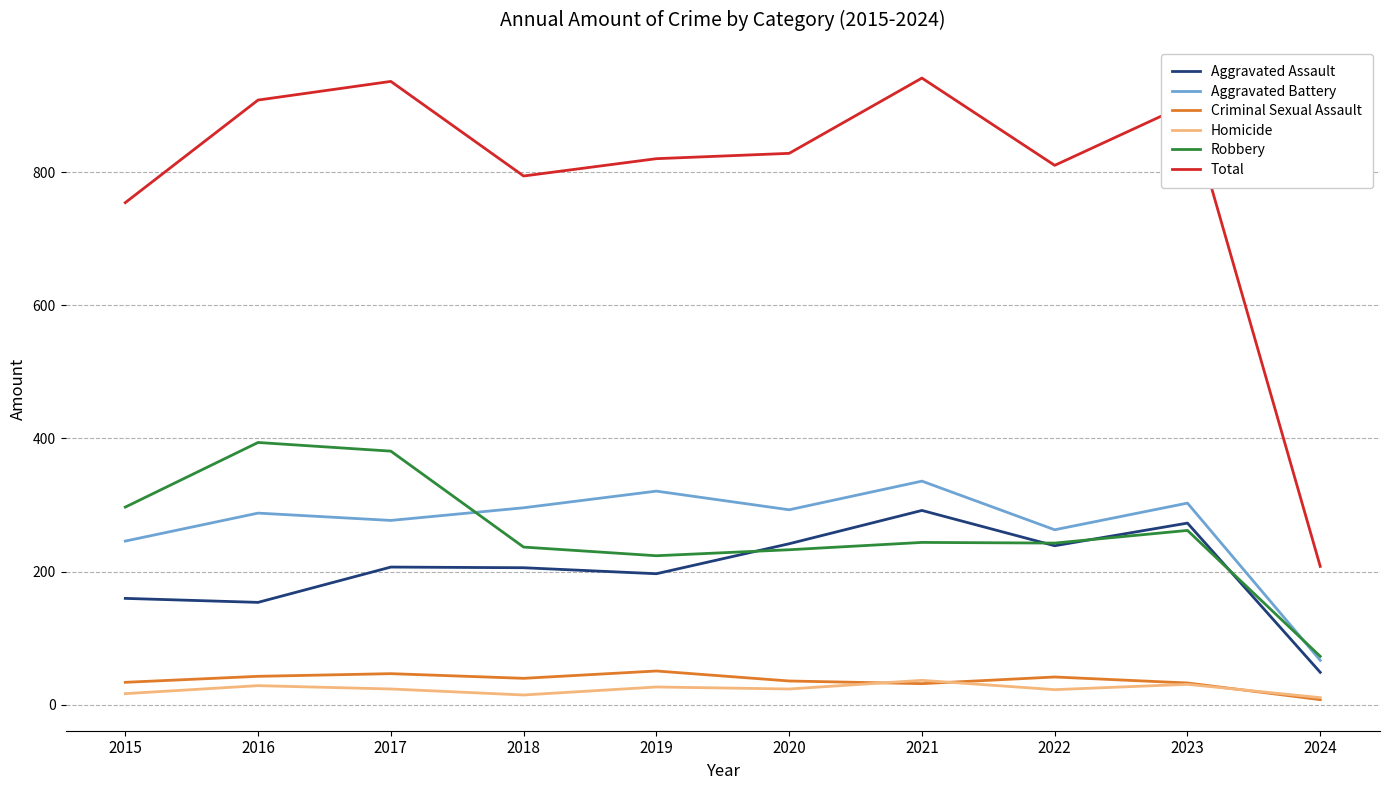

Which category has the lowest value in the Aggravated Assault series?

2024